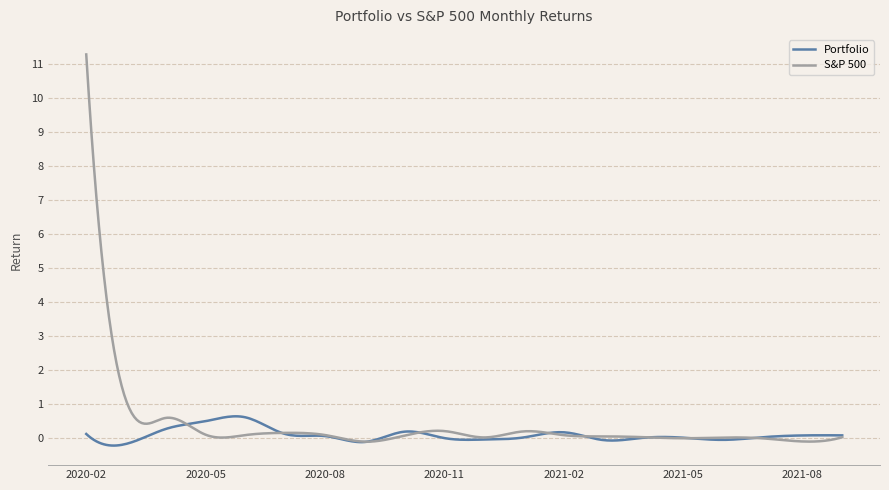

What is the greatest value displayed?

11.3